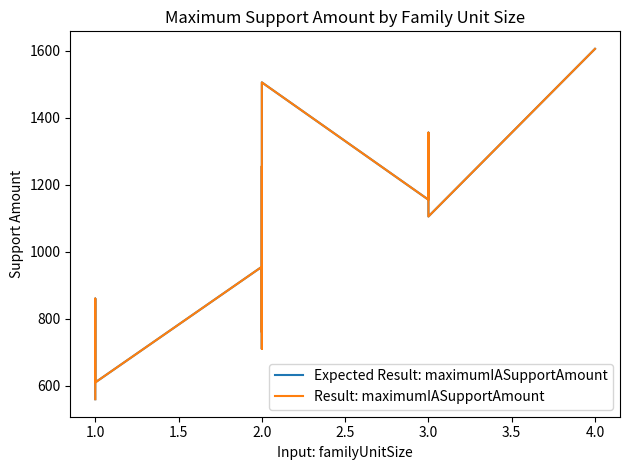

Rank the series by their maximum value, from highest to lowest.

Expected Result: maximumIASupportAmount, Result: maximumIASupportAmount